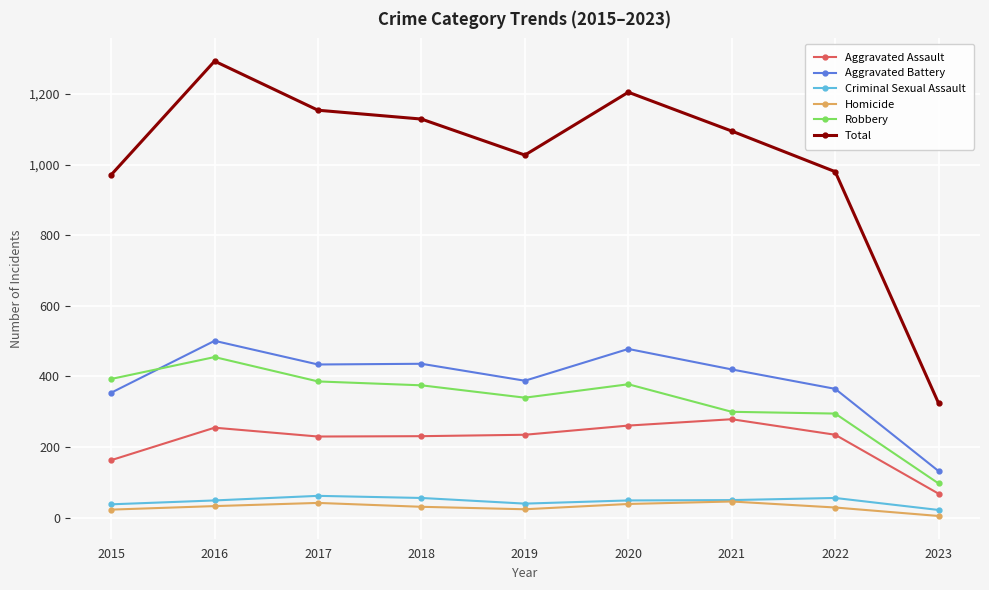

Is this an area chart (filled region under the line)?

No